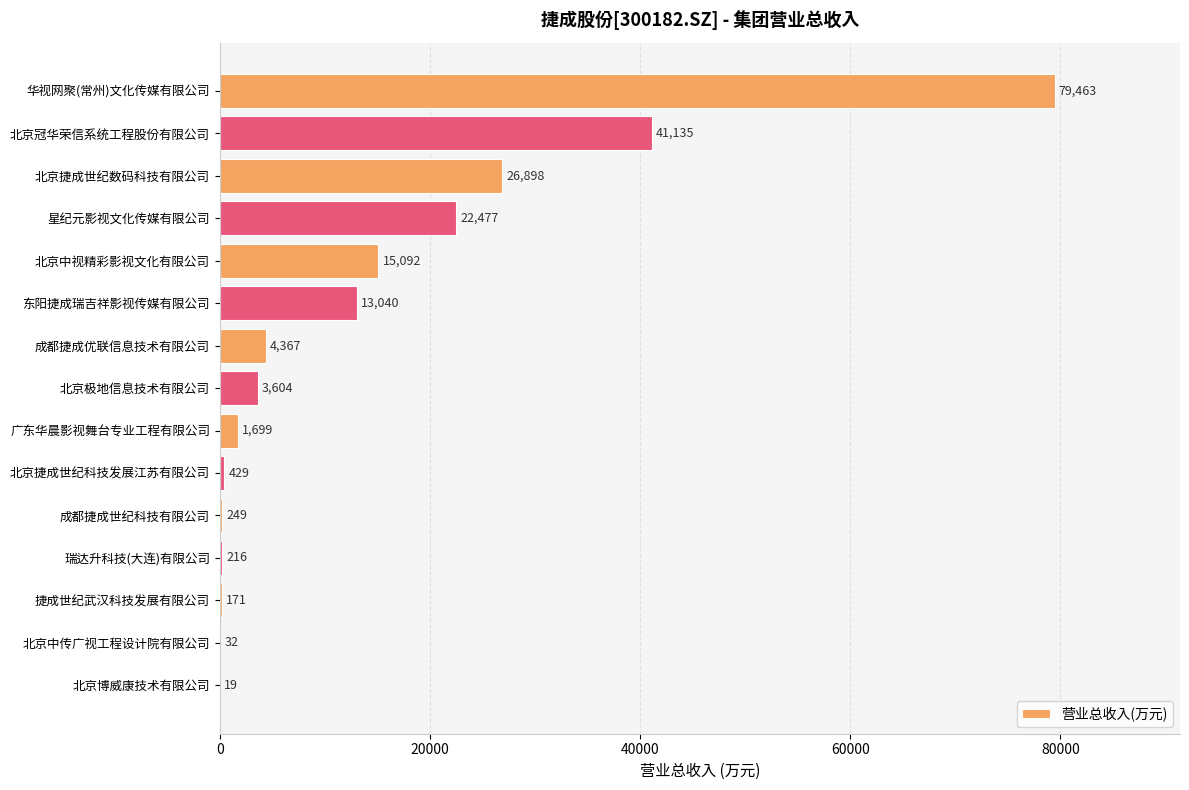

What is the average value?

13926.2